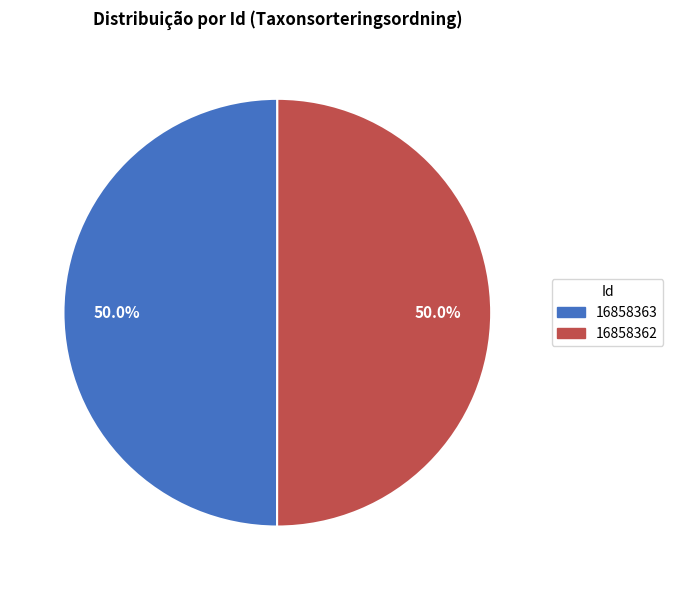

Count the number of slices in the pie.

2